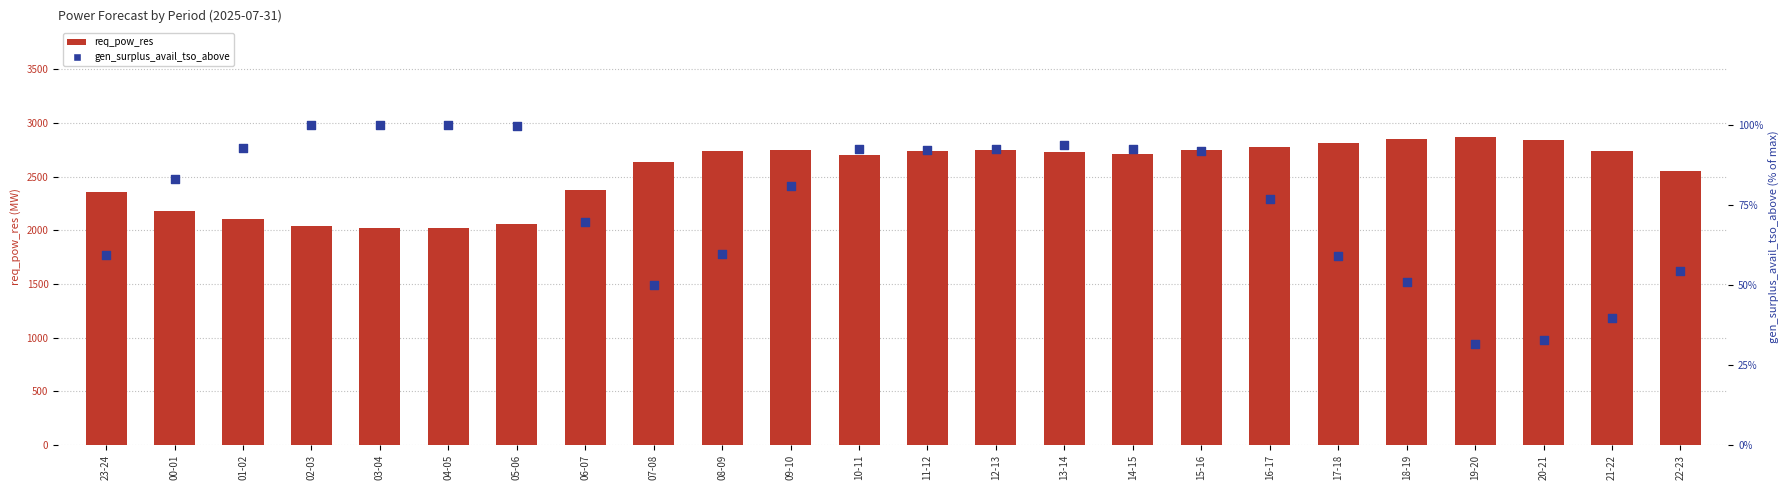

Which series reaches the maximum Y coordinate?

req_pow_res